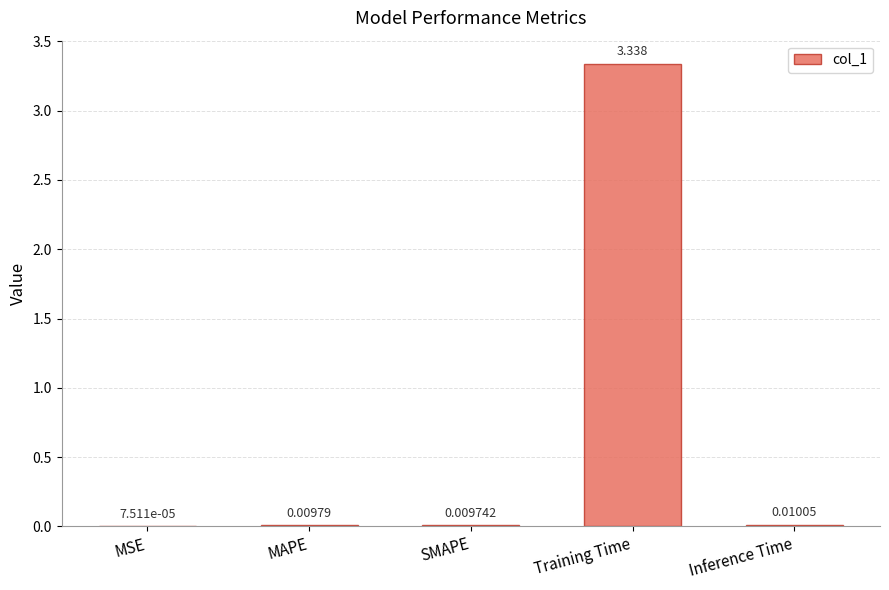

Which category has the highest value across all series?

Training Time